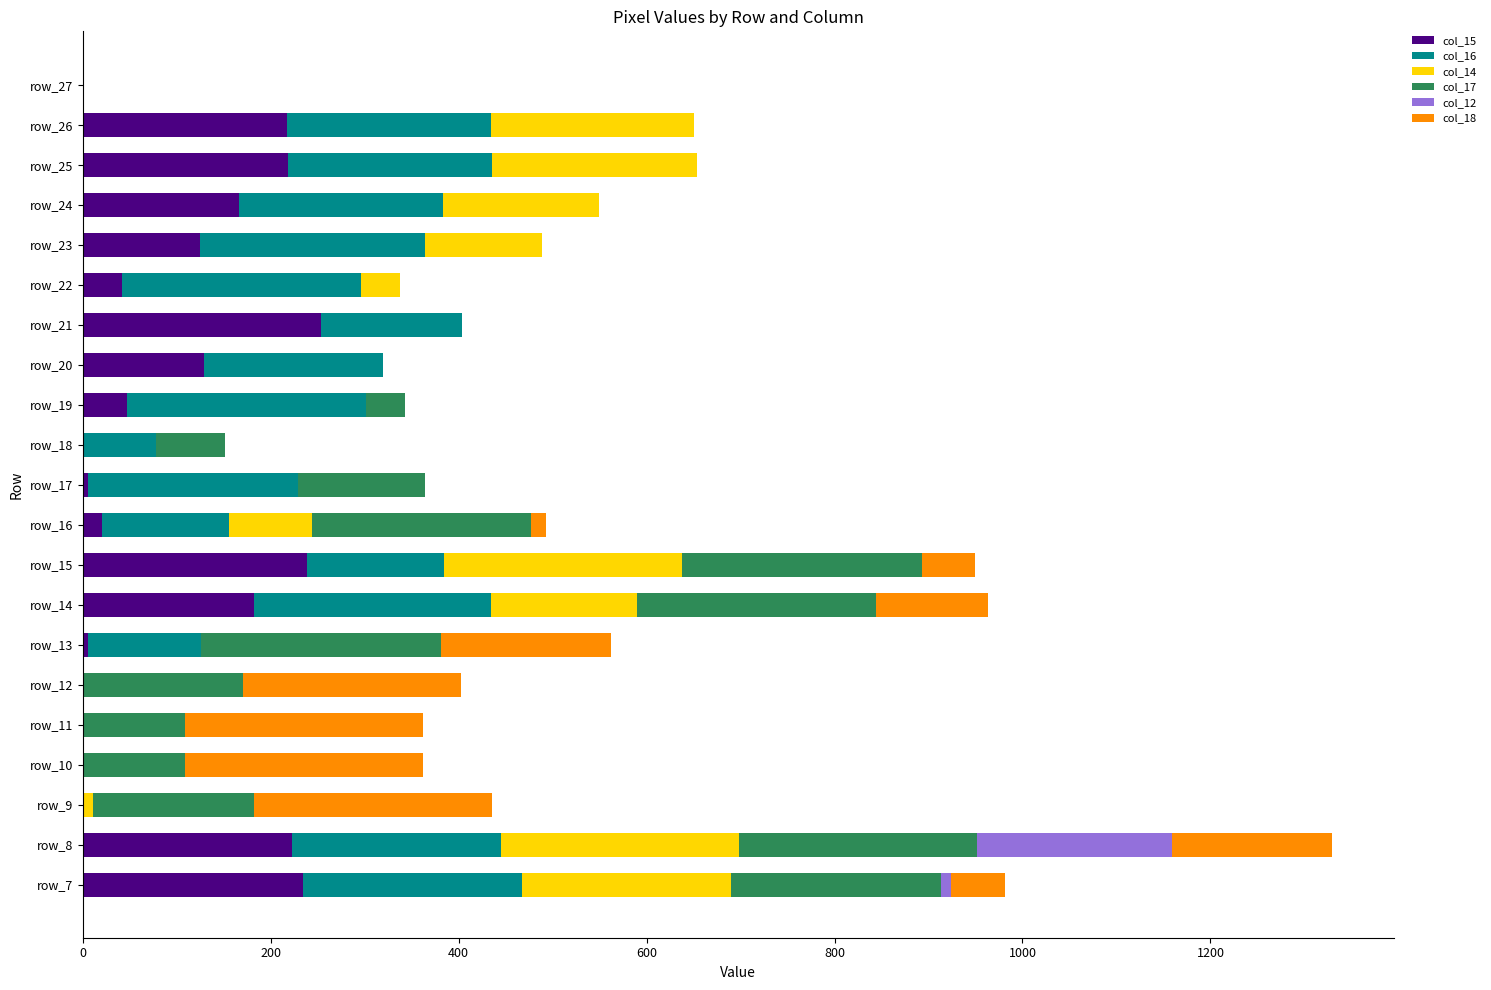

At which category is the sum across all series the highest?

row_8